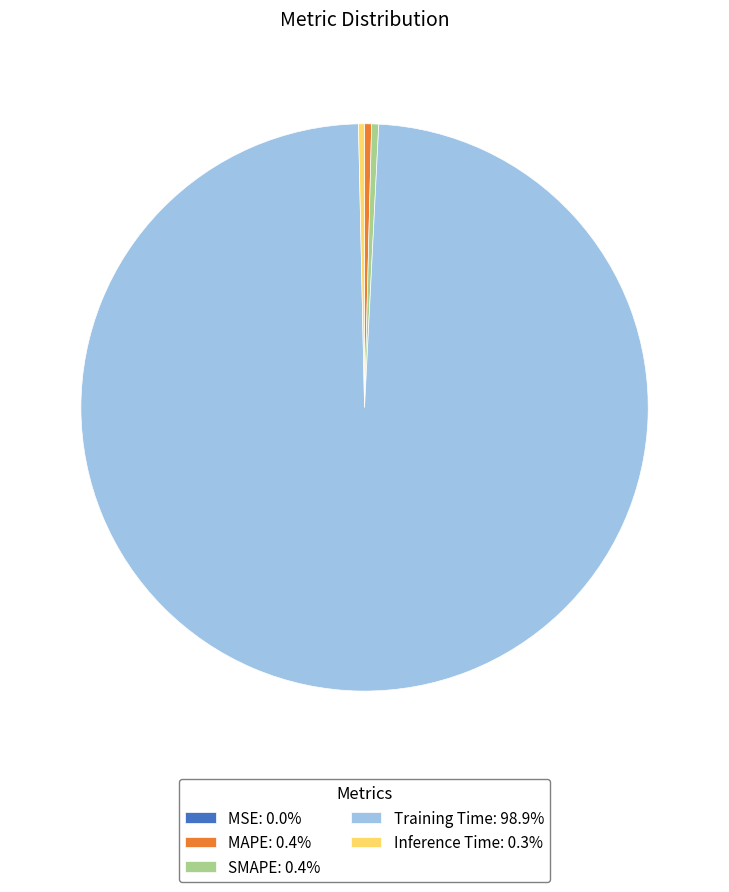

Is the sum of Inference Time: 0.3% and MAPE: 0.4% greater than half?

No